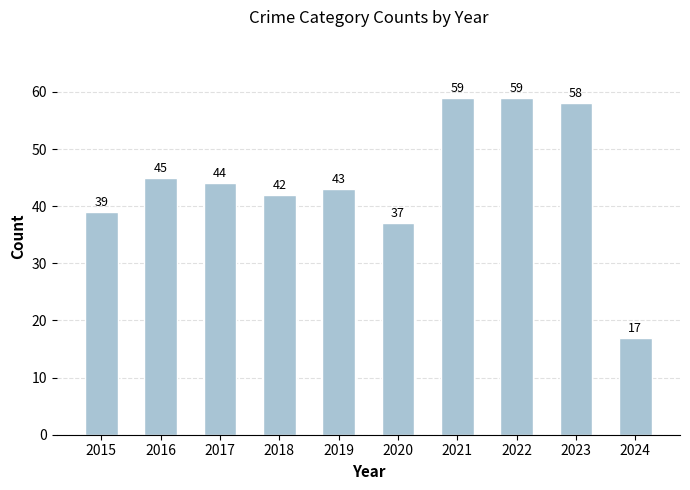

The chart shows a value of 39 at 2015. True or false?

True